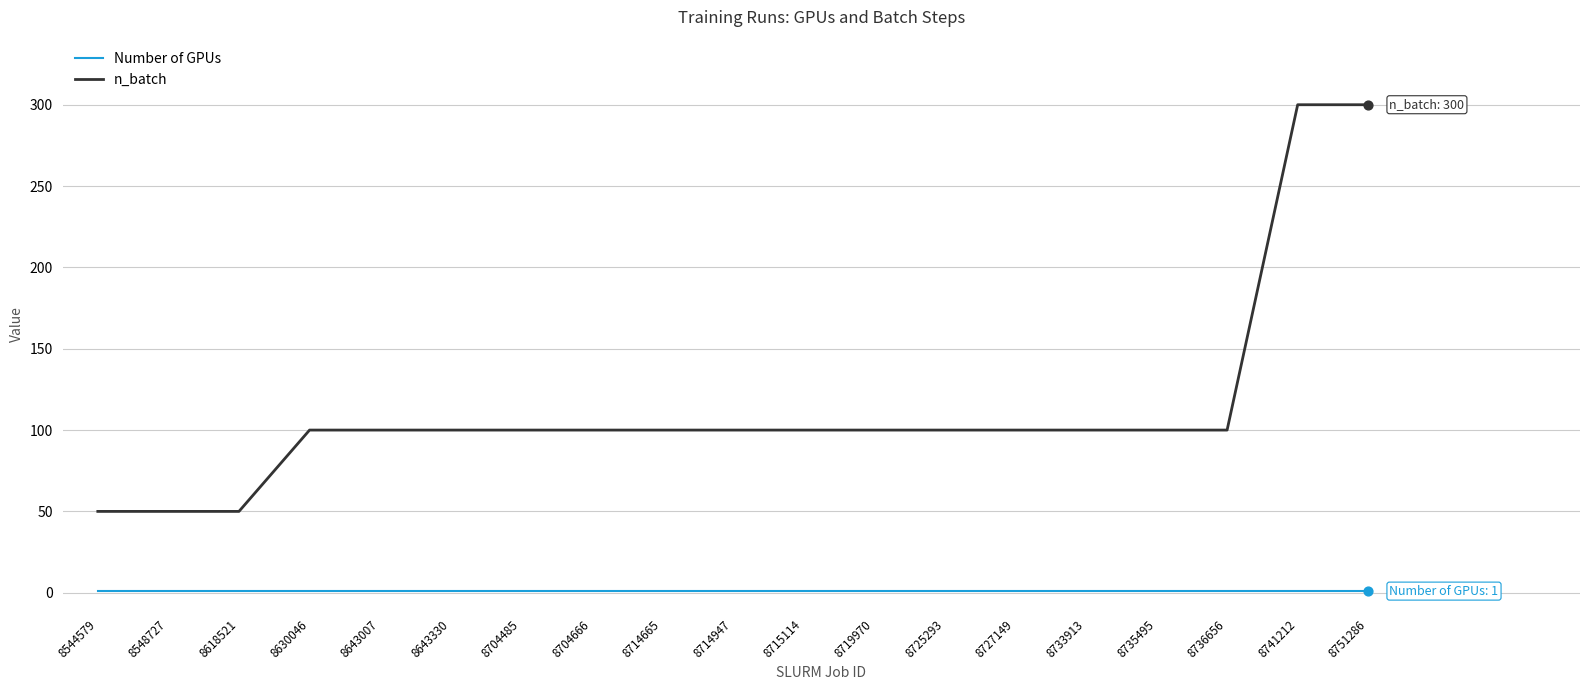

Which series changed the most between 8715114 and 8751286?

n_batch